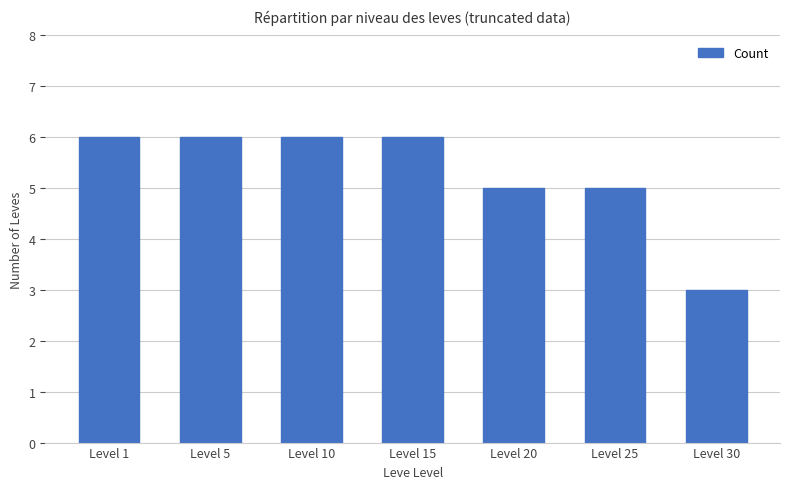

What is the maximum value shown in the chart?

6